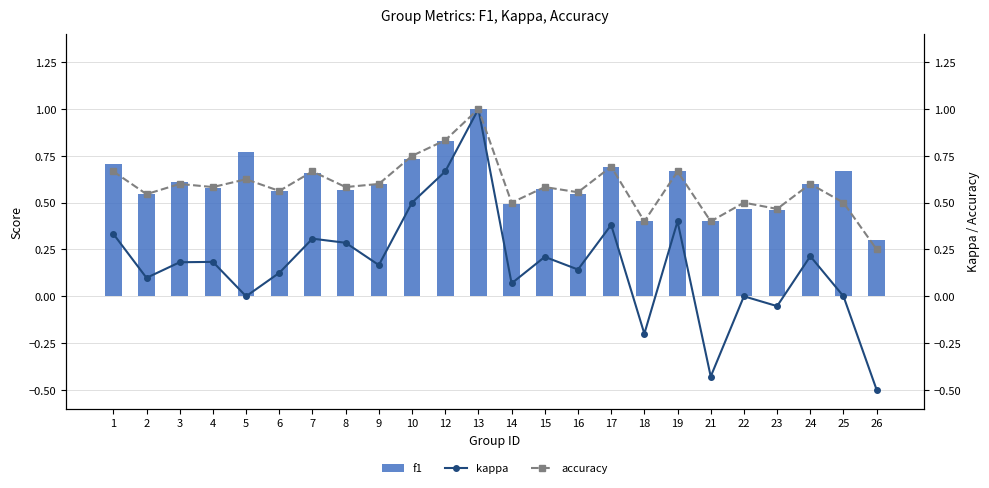

What are all the series names shown in the legend?

f1, kappa, accuracy